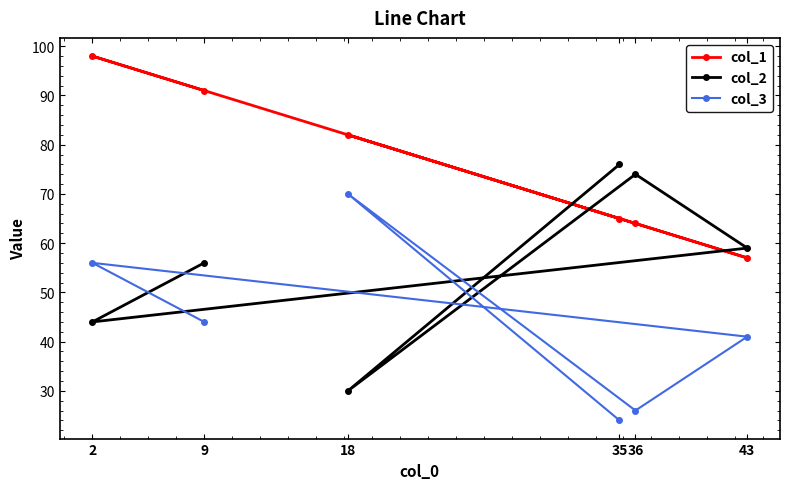

Which series ends up on top after the final intersection of col_1 and col_2?

col_2